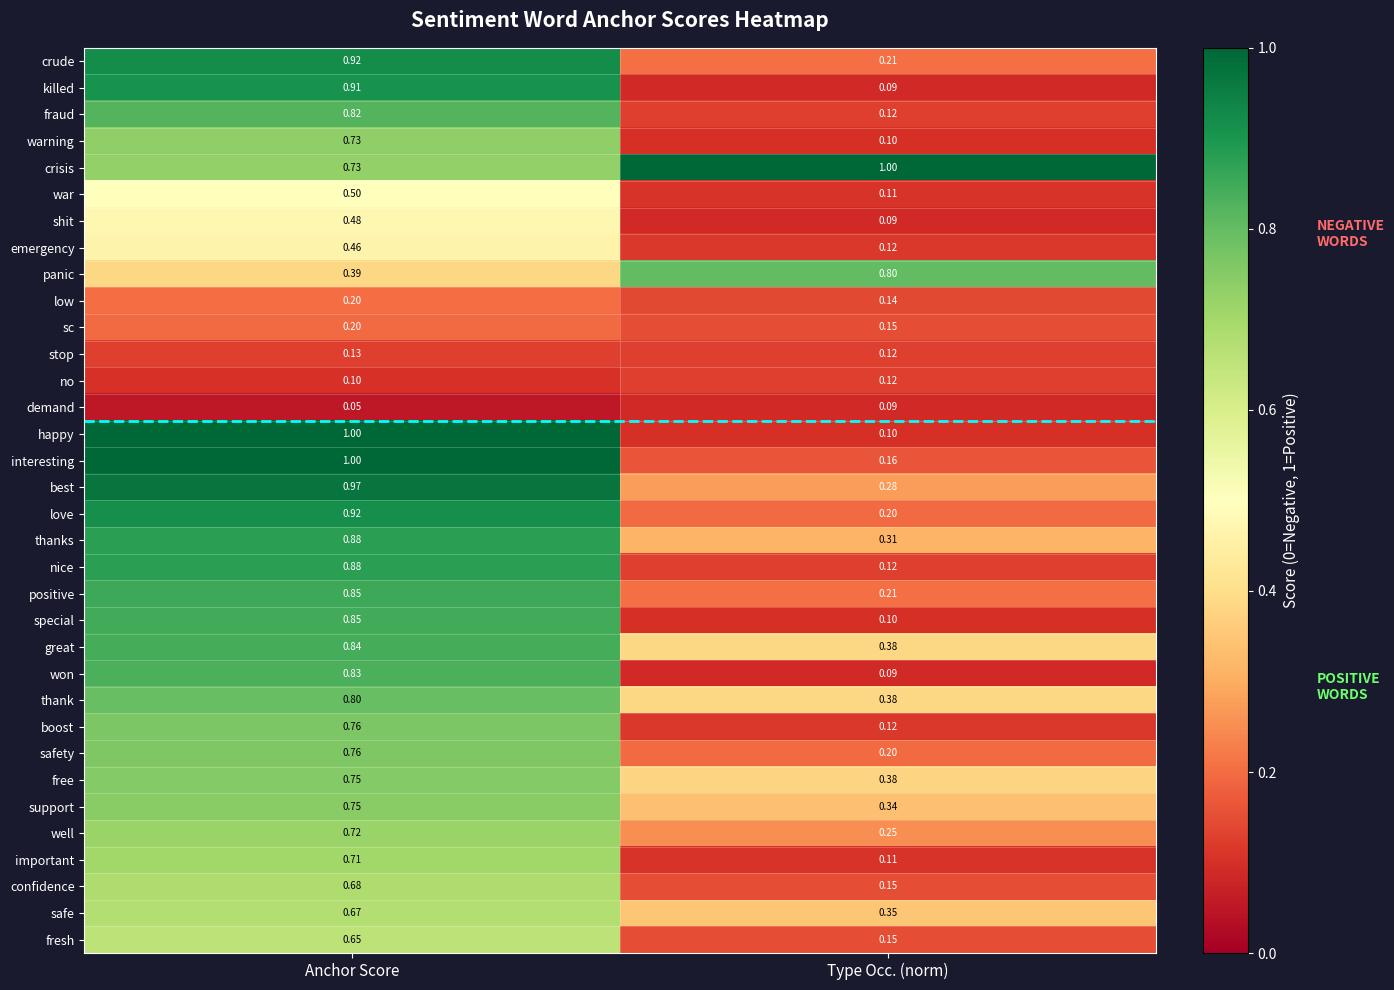

At which label is stop closest to 0?

Type Occ. (norm)